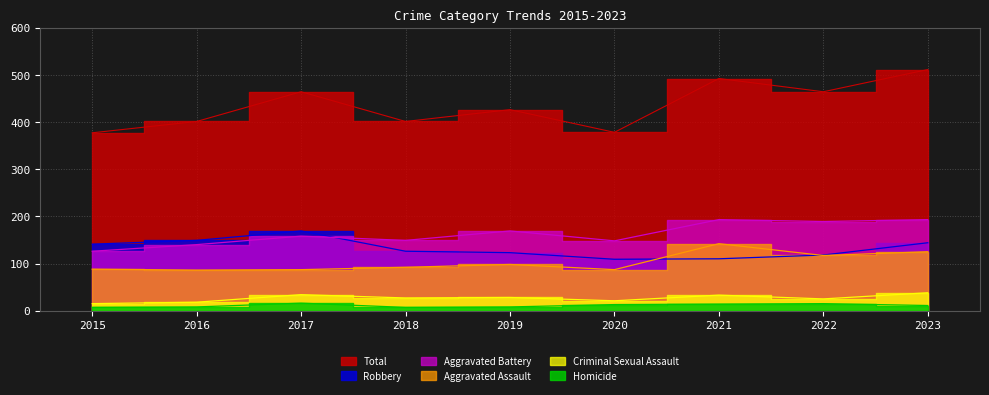

List the labels in order of Homicide value, largest first.

2017, 2022, 2021, 2020, 2023, 2016, 2019, 2015, 2018